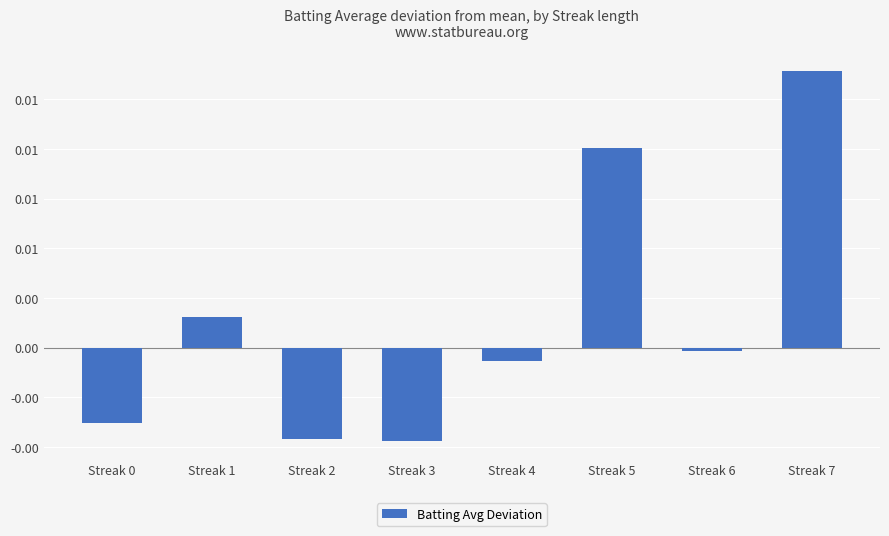

Are the bars horizontal?

No